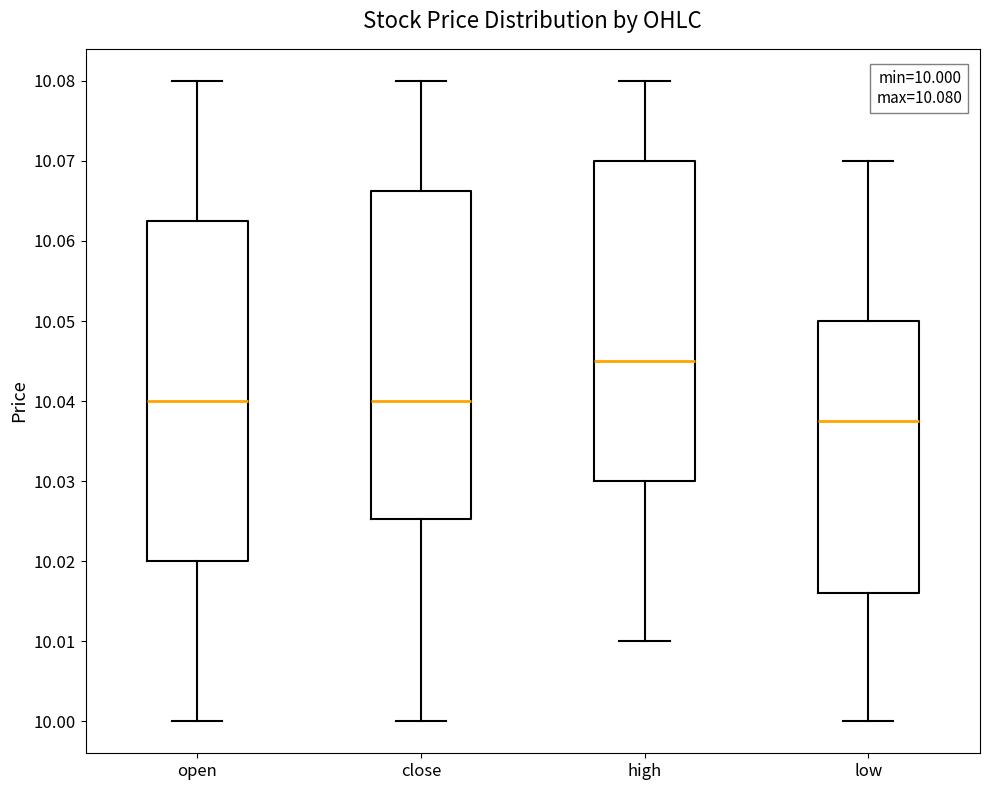

Which box is the tallest, from its lower edge to its upper edge?

open